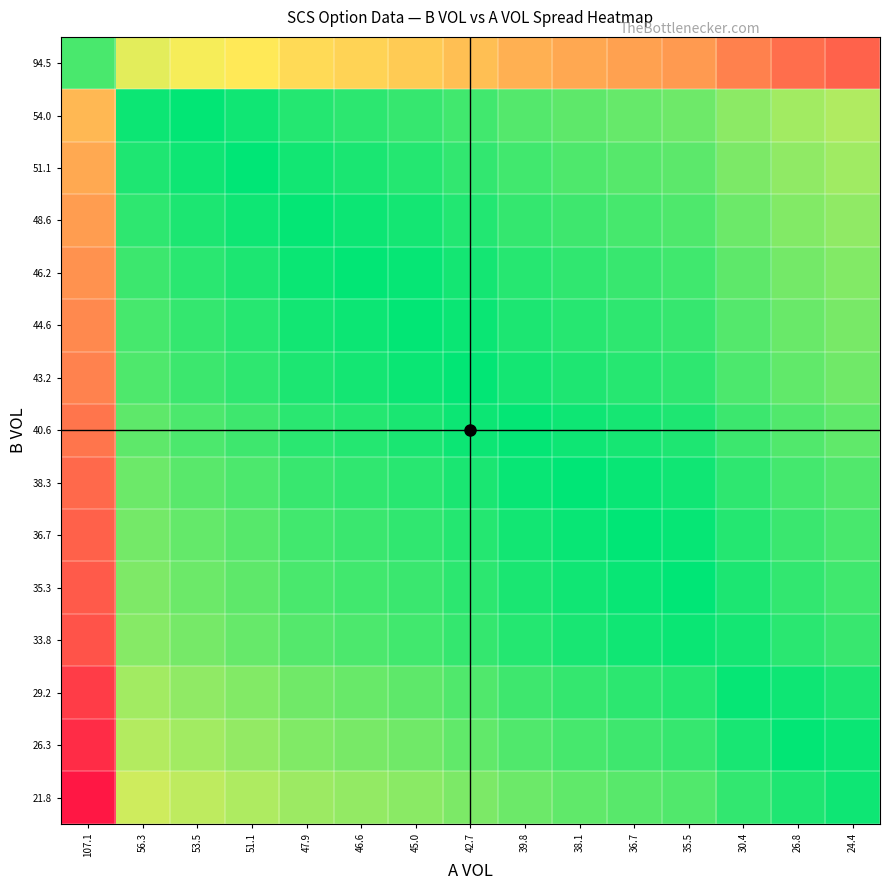

At how many categories does at least one series exceed 41?

13